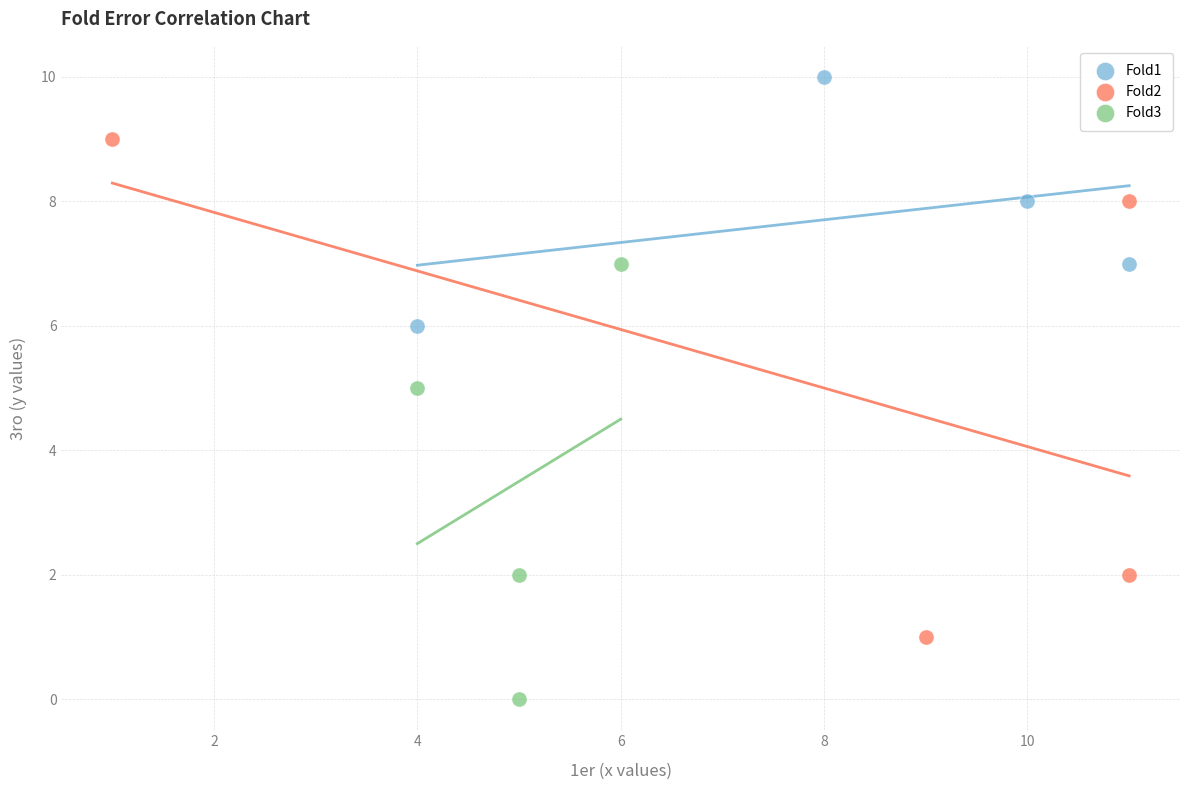

Which series contains the highest Y value?

Fold1